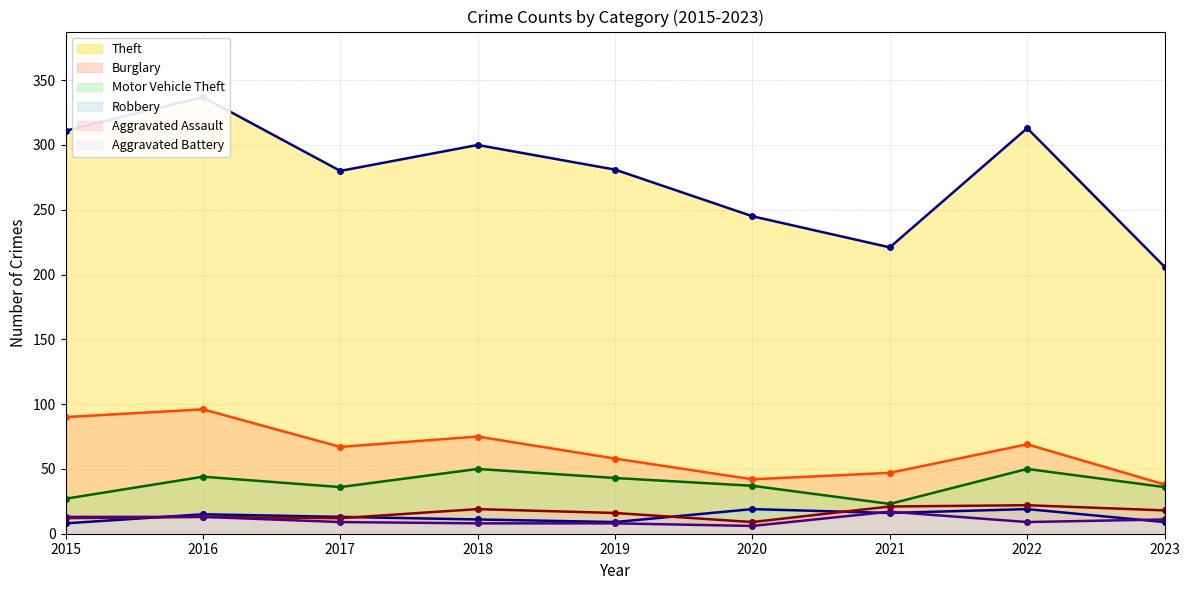

Does the chart have visible grid lines?

Yes